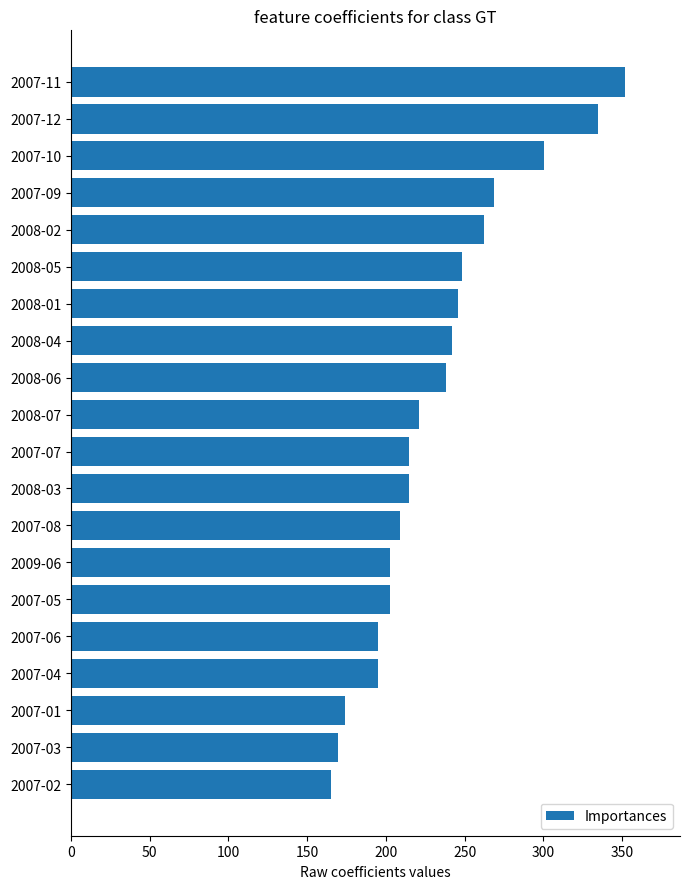

What is the sum of all values?

4653.3